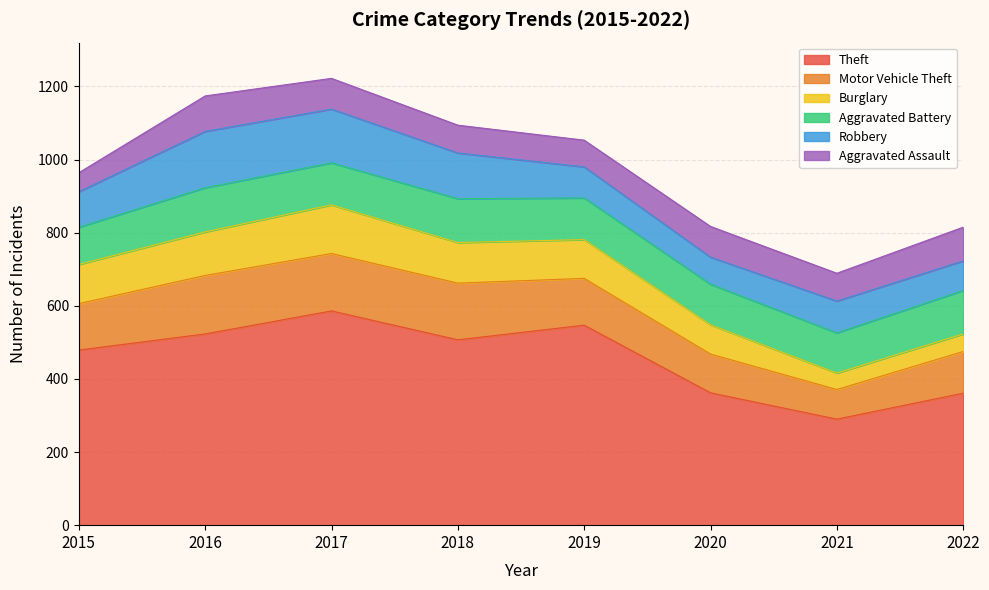

List the labels in order of Aggravated Assault value, smallest first.

2015, 2019, 2018, 2021, 2017, 2020, 2022, 2016